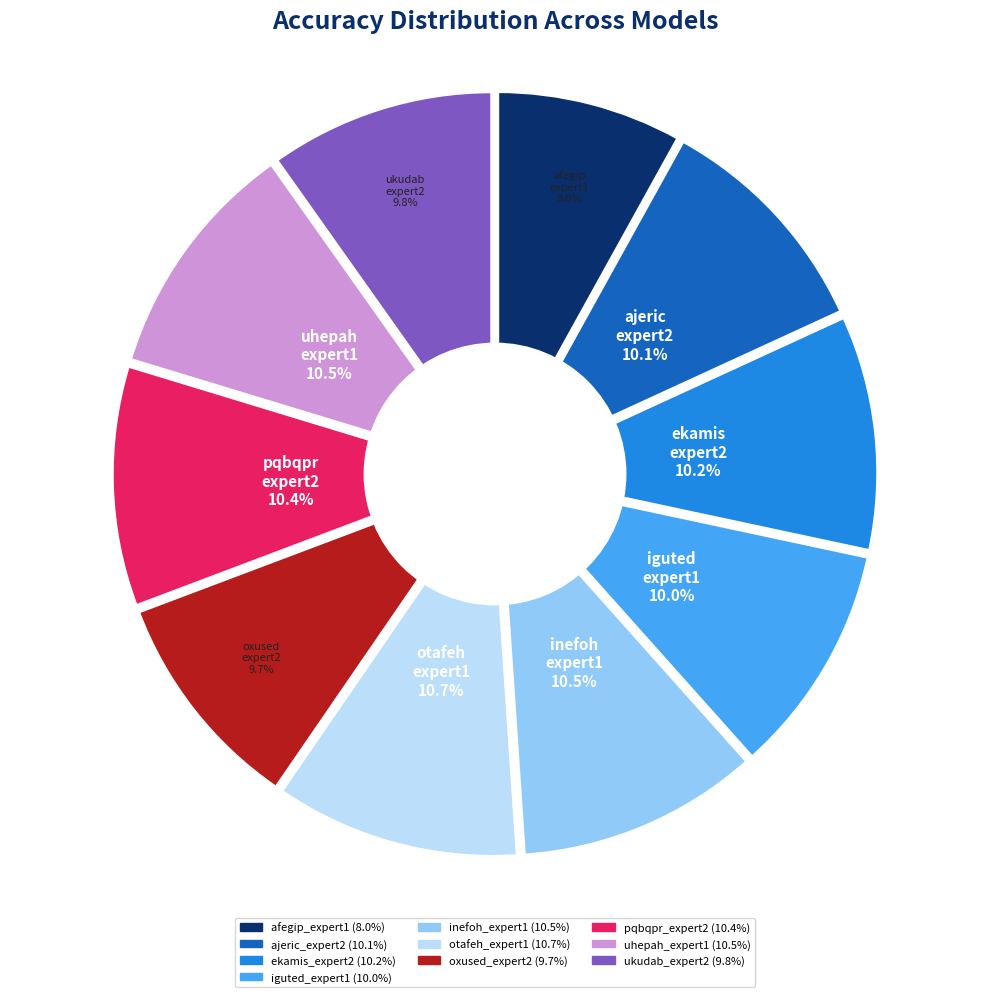

Is oxused_expert2 the majority of the pie?

No